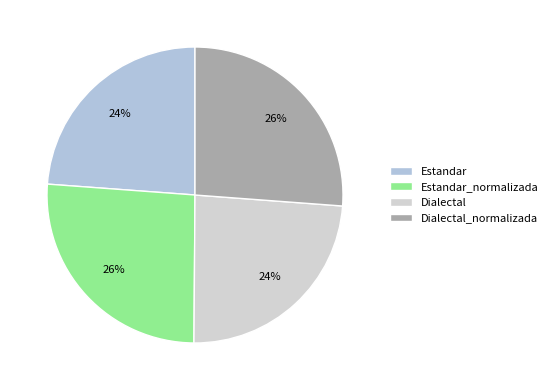

How many segments does this pie chart have?

4